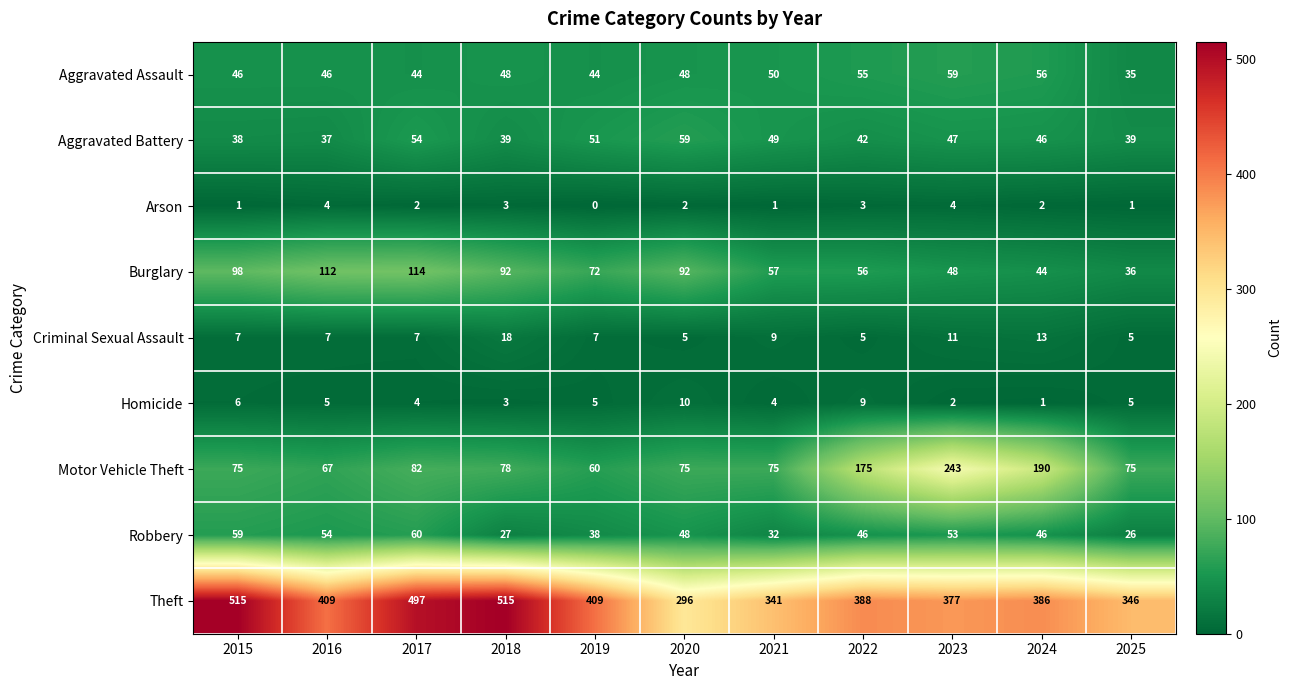

At which label does Aggravated Assault reach its minimum?

2025